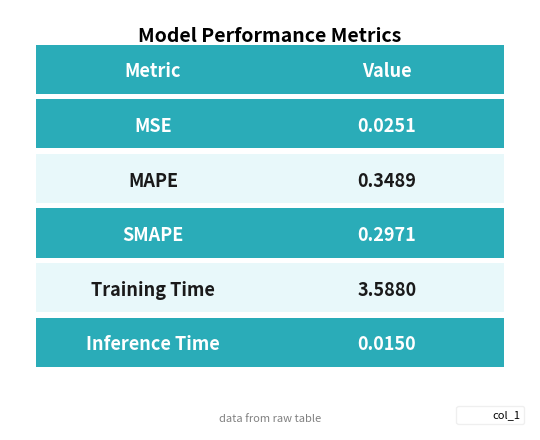

Are the bars horizontal?

No